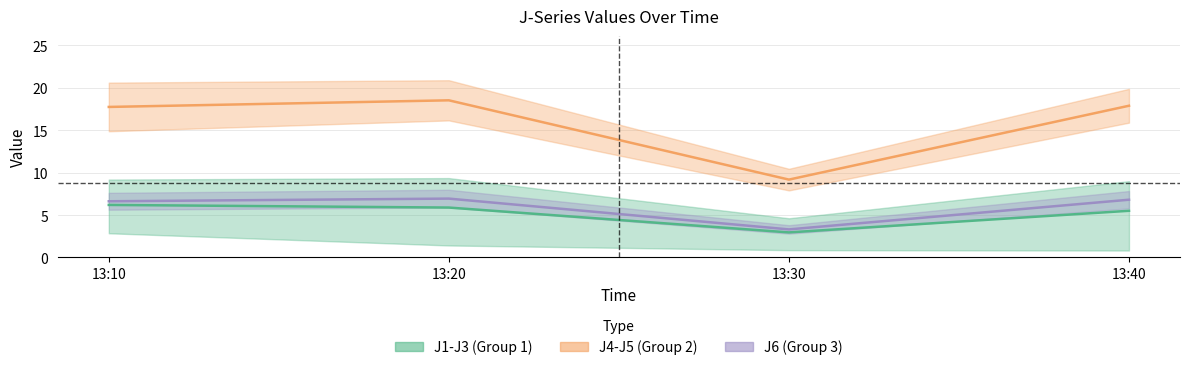

How many data points in J1 are less than 17?

1